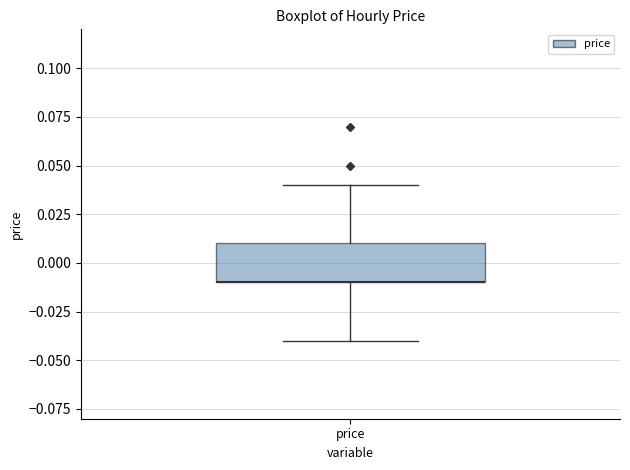

Transcribe this box plot: give where the median line is, the range the box spans, and where the two whiskers end, as read against the y-axis. The values are not printed on the chart, so give them approximately, as read against the axis.

median -0.01 (drawn on the box's lower edge), box -0.01 to 0.01, whiskers -0.04 to 0.04